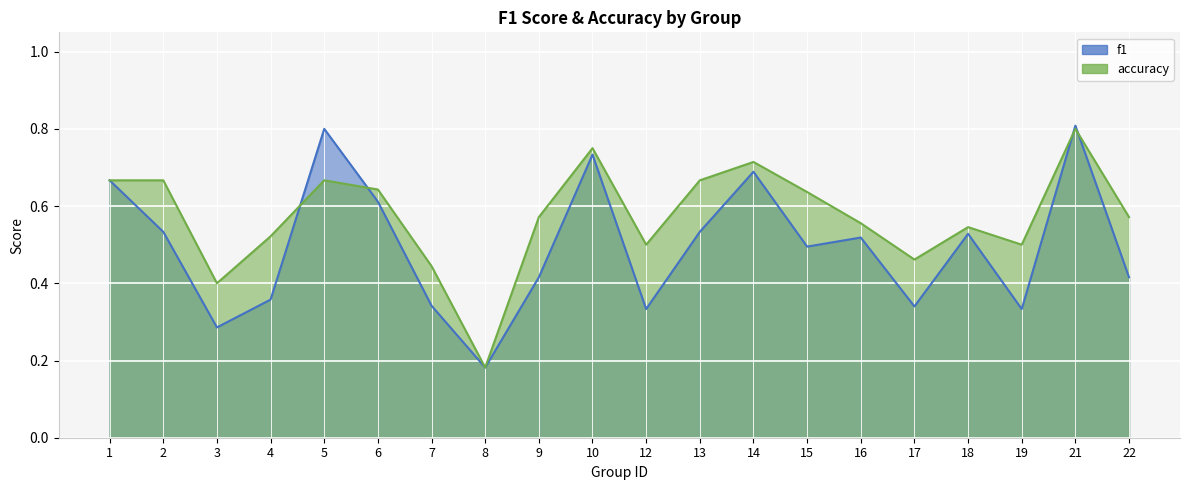

What are all the series names shown in the legend?

f1, accuracy